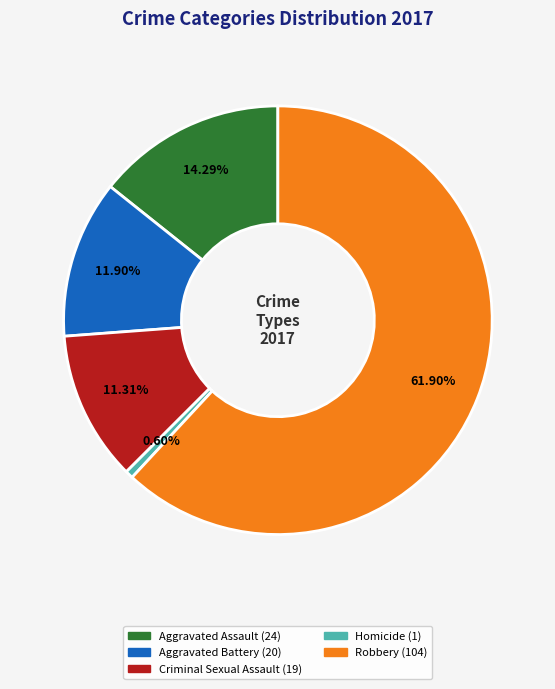

To the nearest percent, what is the combined percentage of Criminal Sexual Assault and Robbery?

73%